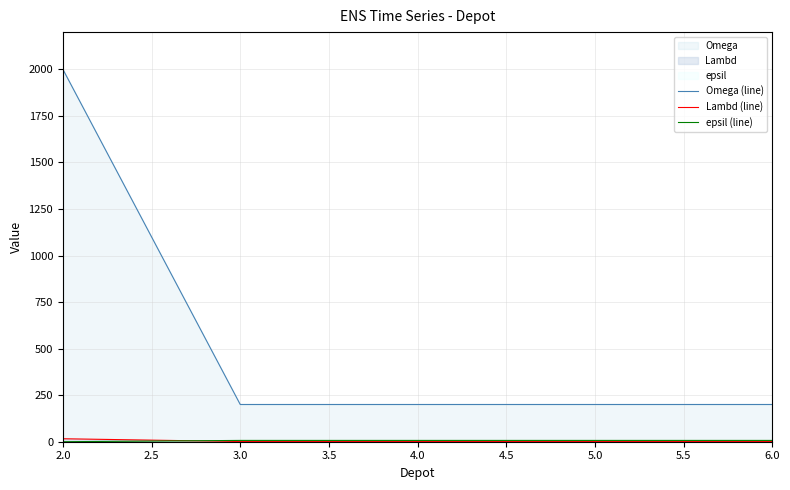

Which series has the largest total across all categories?

Omega (line)